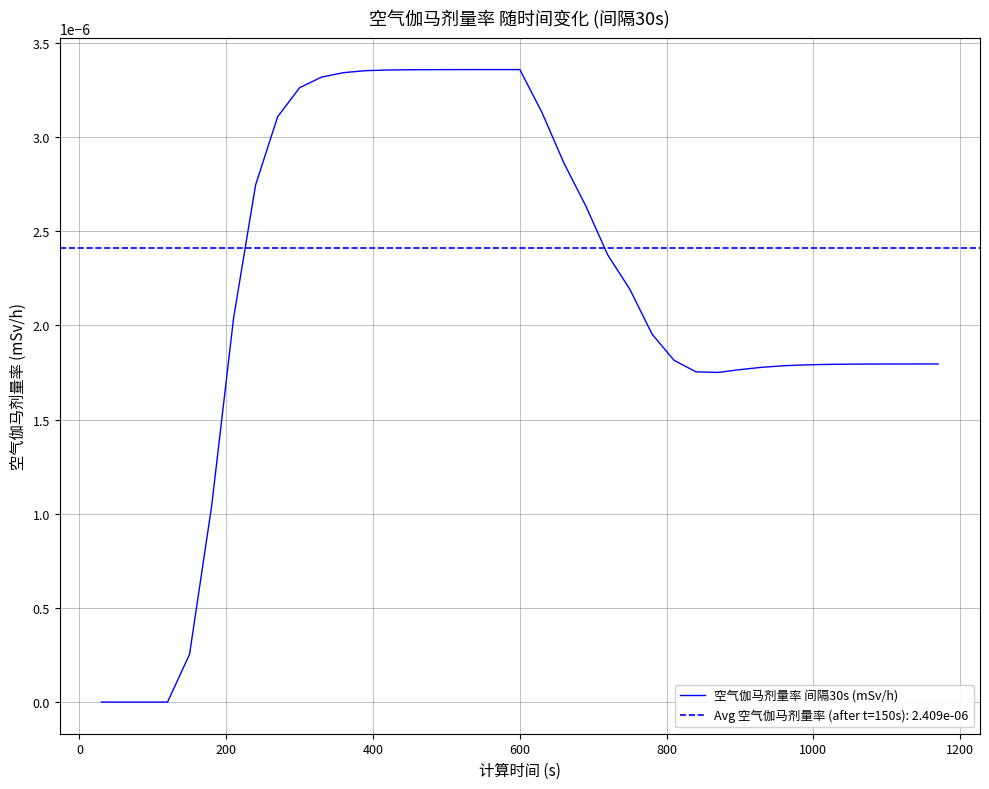

How many interior local peaks (higher than both neighbors) does the data have?

1